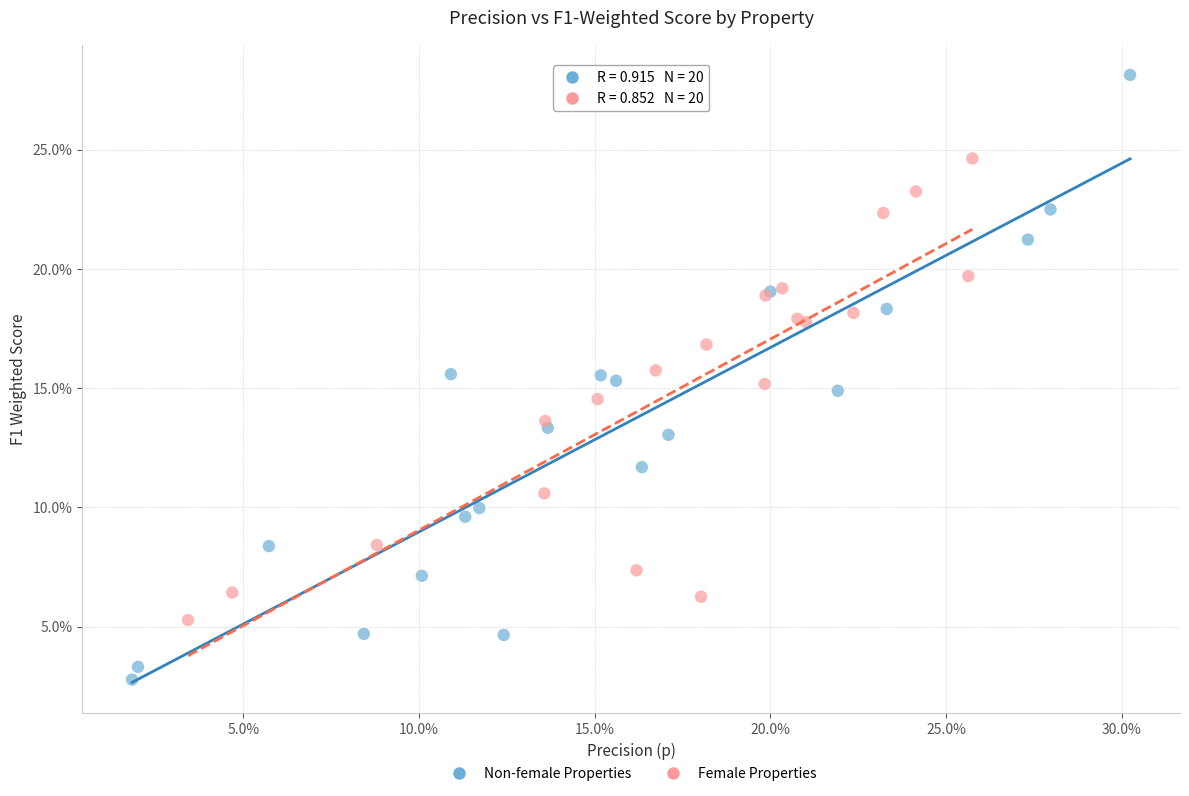

What are all the series names shown in the legend?

Non-female Properties, Female Properties